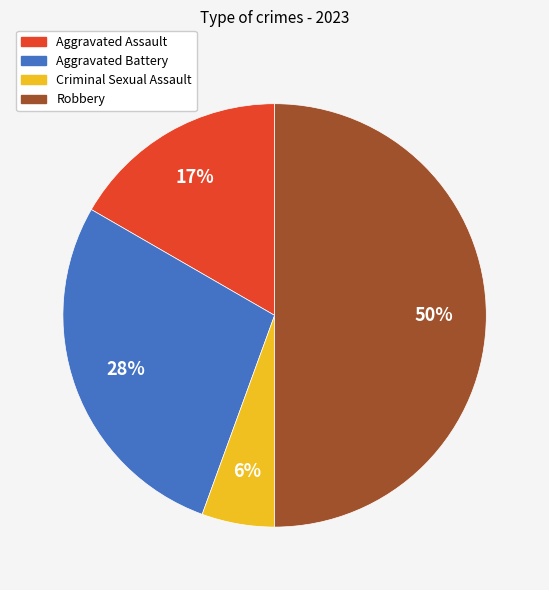

To the nearest percent, what percentage of the pie is Criminal Sexual Assault?

6%